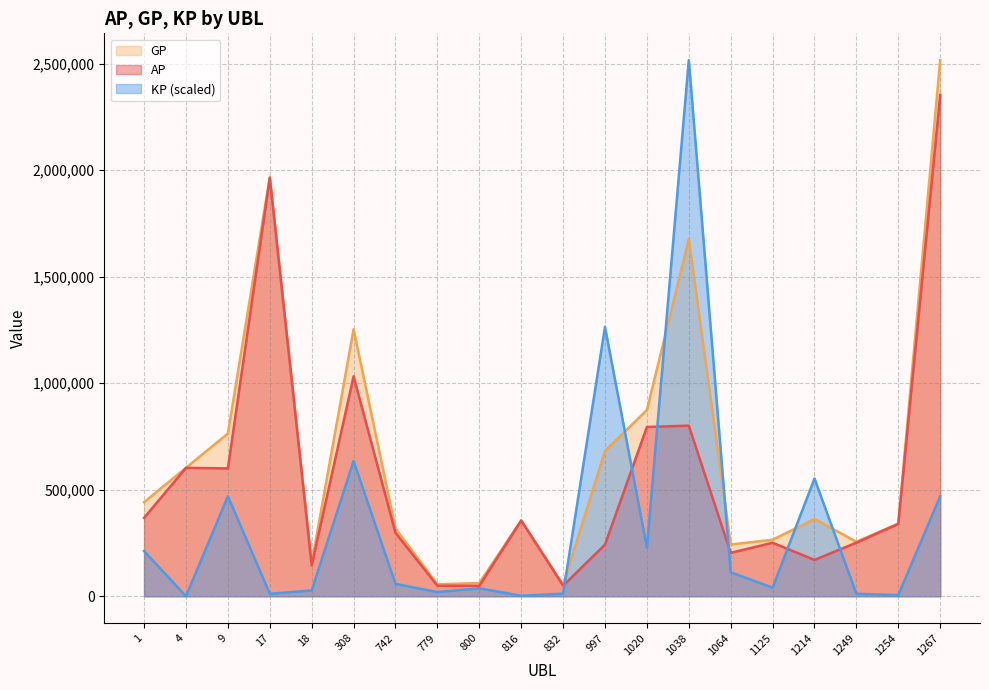

Reading left to right, transcribe all the data shown in this chart.

AP: 367882.0	602713.0	600043.0	1963664.0	145251.0	1032100.0	297401.0	49246.0	49030.0	355366.0	49778.0	242250.0	794439.0	800642.0	203670.0	251076.0	170483.0	251554.0	339456.0	2352514.0
GP: 441789.0	602713.0	763533.0	1967704.0	154772.0	1253185.0	317578.0	56092.0	62041.0	356223.0	54073.0	682321.0	873916.0	1676758.0	242913.0	265068.0	362898.0	255632.0	341302.0	2516129.0
KP: 212255.8	0.0	469526.6	11602.5	27343.5	634937.8	57946.6	19661.1	37368.7	2459.8	12333.4	1263843.1	228249.5	2516129.0	112702.4	40182.4	552599.5	11711.7	5303.0	469886.1